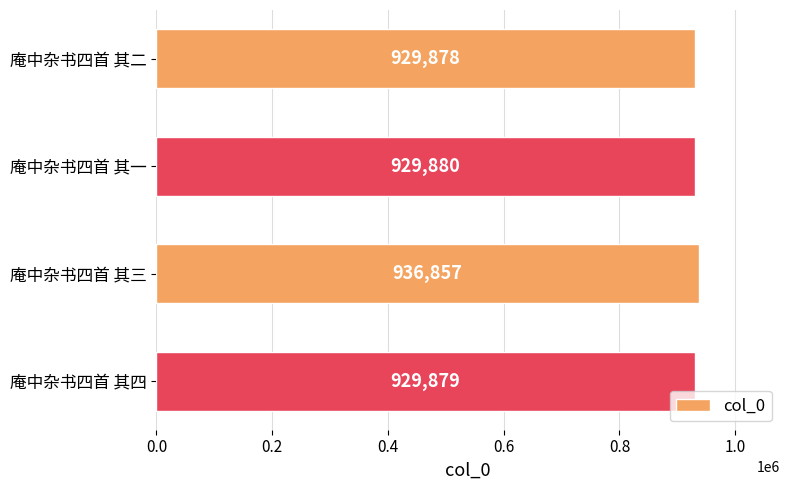

The chart shows a value of 929880 at 庵中杂书四首 其一. True or false?

True